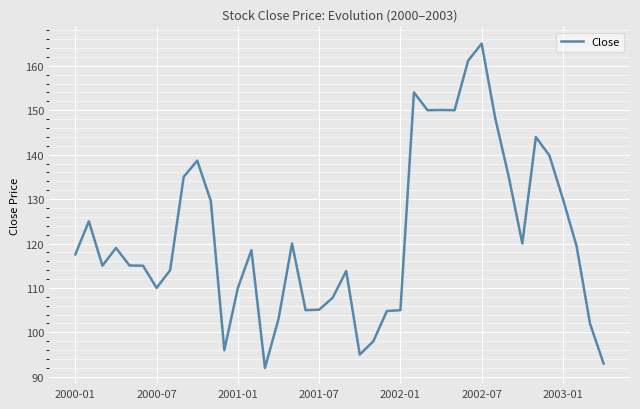

What is the greatest value displayed?

165.0